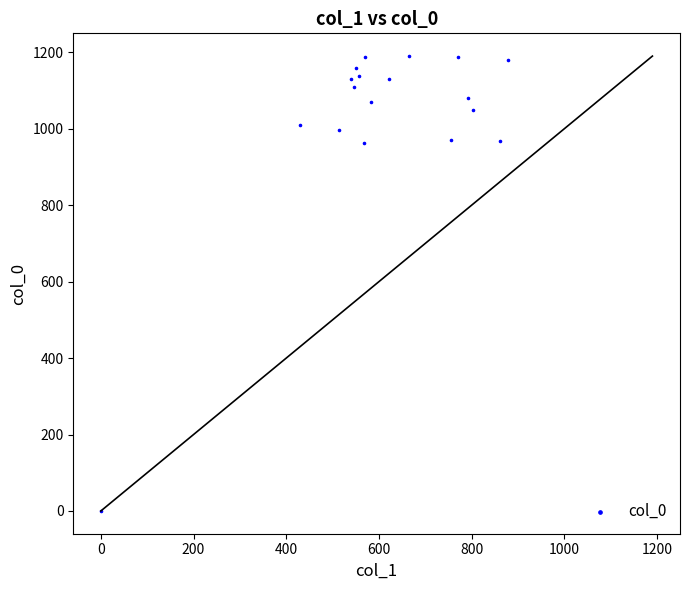

What is the range of Y values (max minus min)?

1190.0